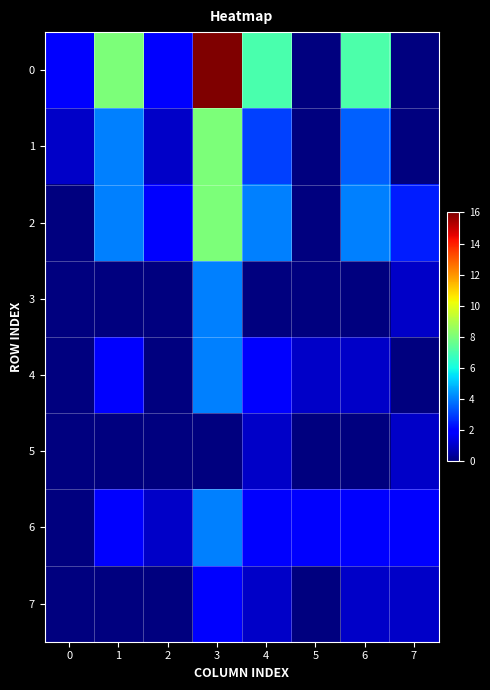

How many distinct data groups are displayed?

8